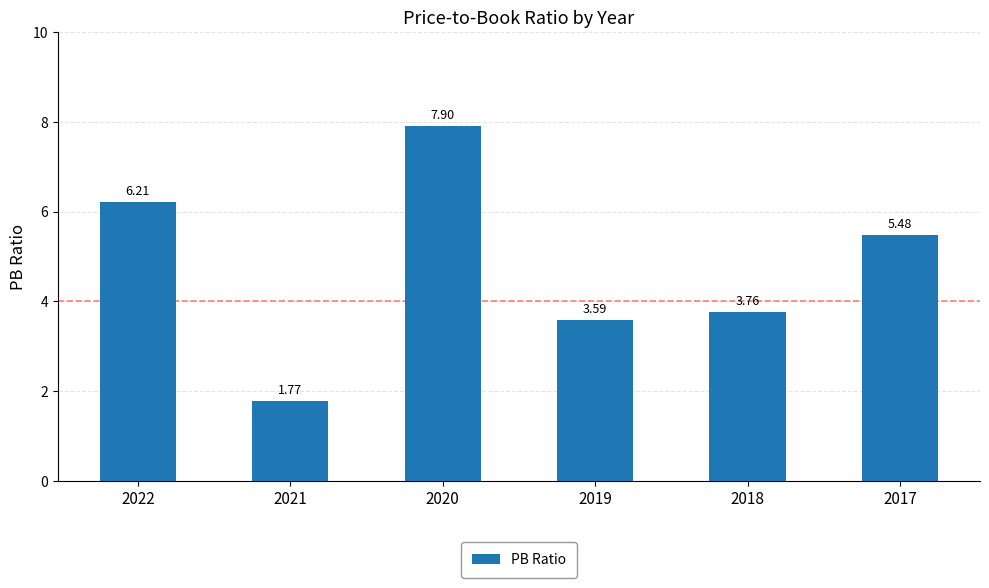

What is the value of the 6th bar from the left?

5.5